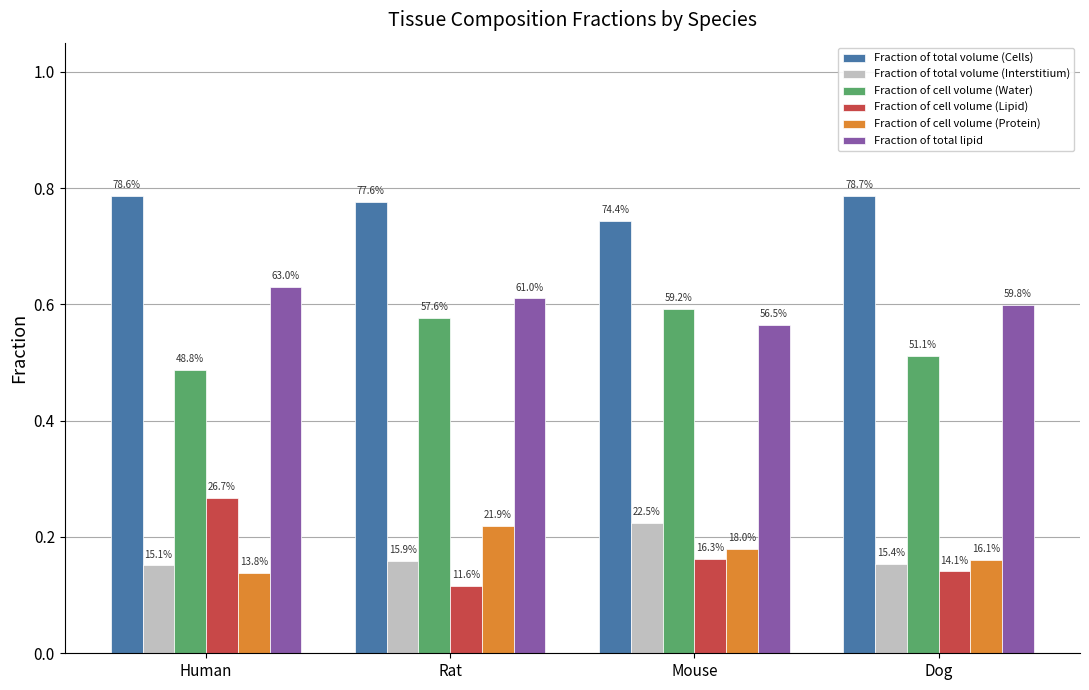

How many bars are there in total?

24